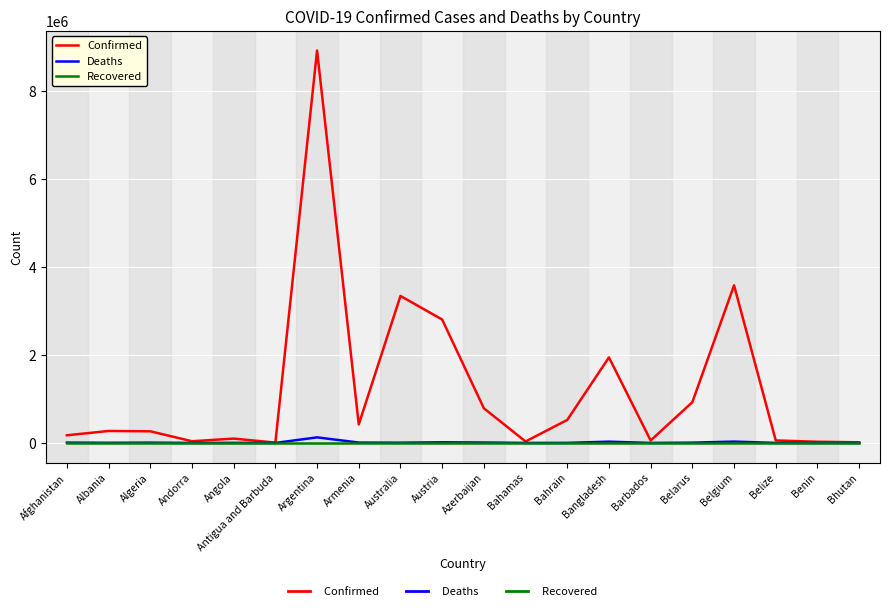

How many series are shown in this chart?

3